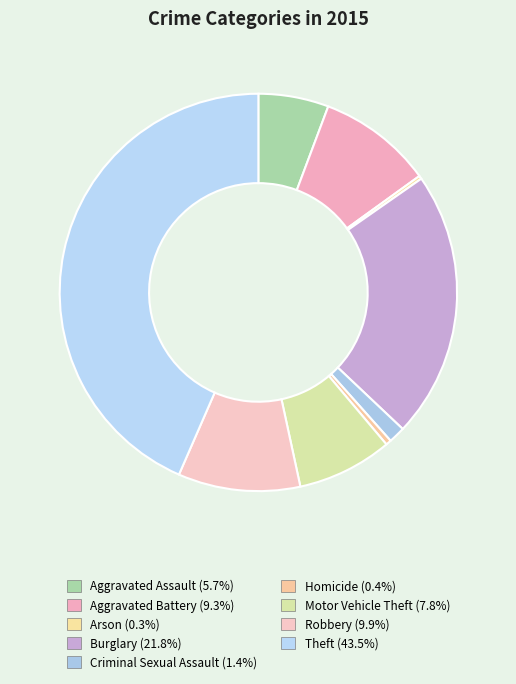

What percentage is NOT represented by Theft?

56.5%